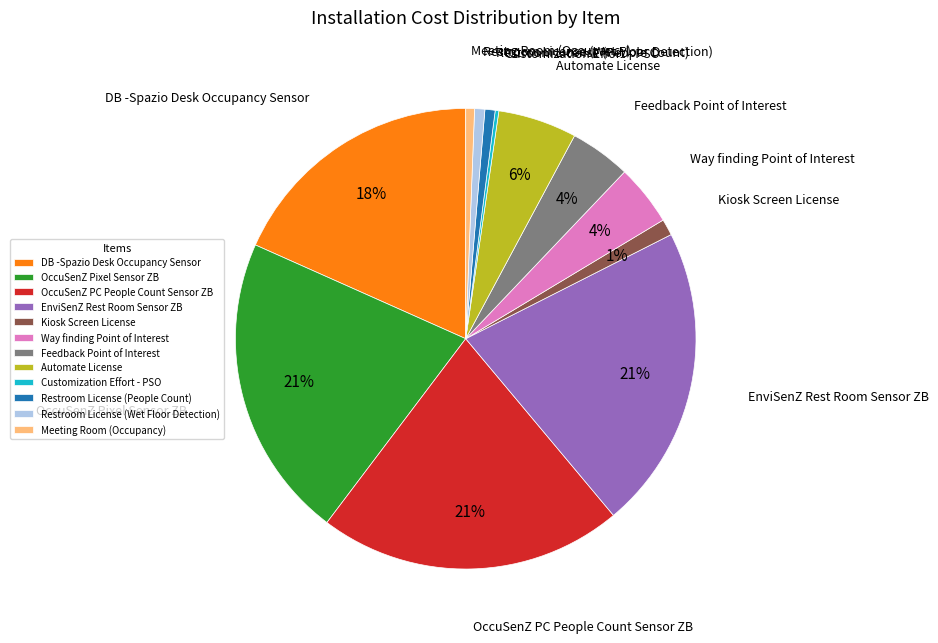

To the nearest percent, what is the average slice percentage?

8%